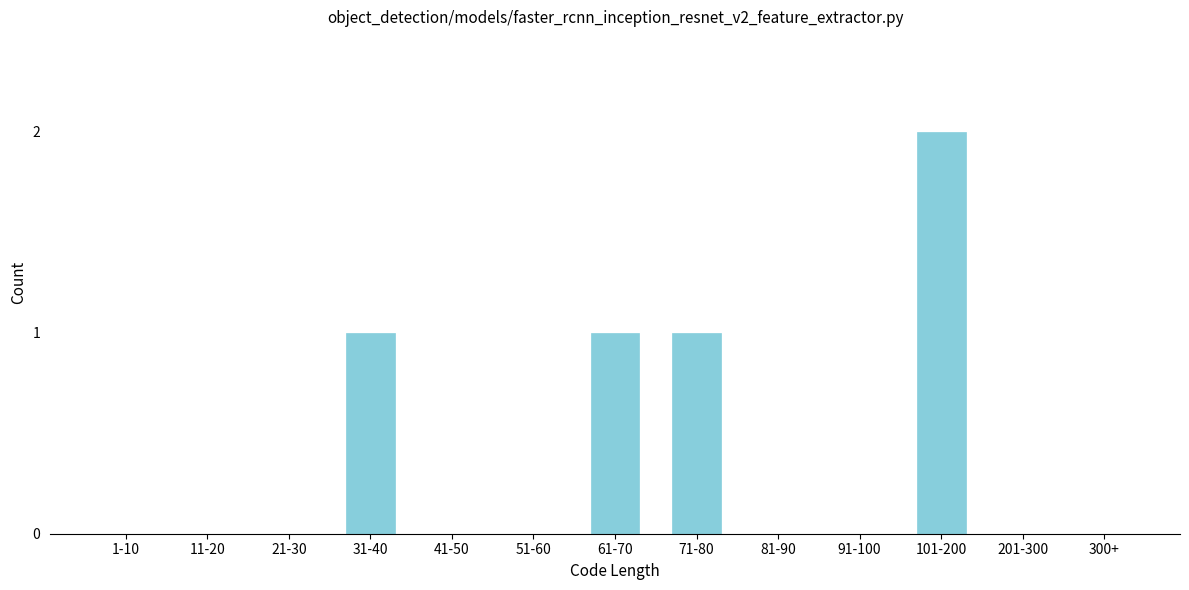

Reading left to right, list all the values displayed in this chart.

1-10=0	11-20=0	21-30=0	31-40=1	41-50=0	51-60=0	61-70=1	71-80=1	81-90=0	91-100=0	101-200=2	201-300=0	300+=0